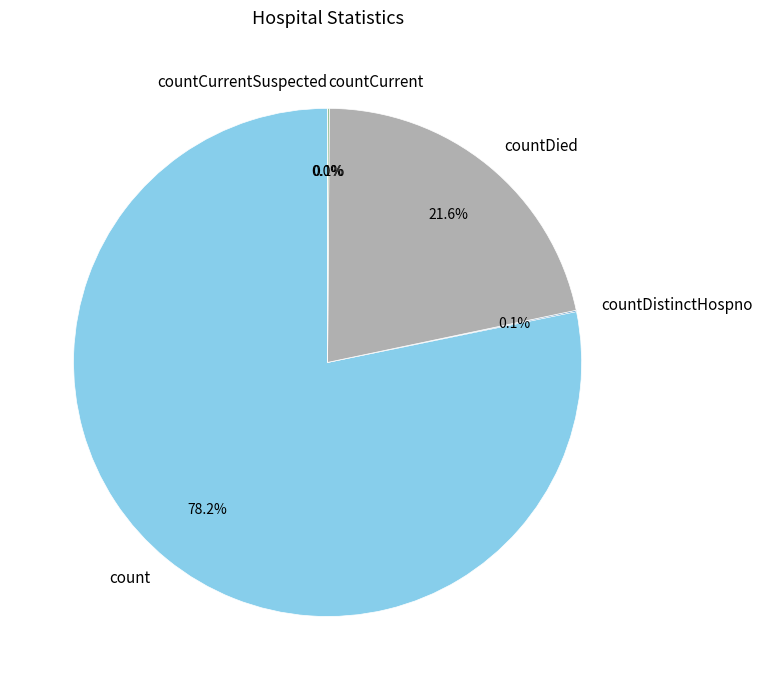

Is it true that countCurrent is 7% of the pie?

False